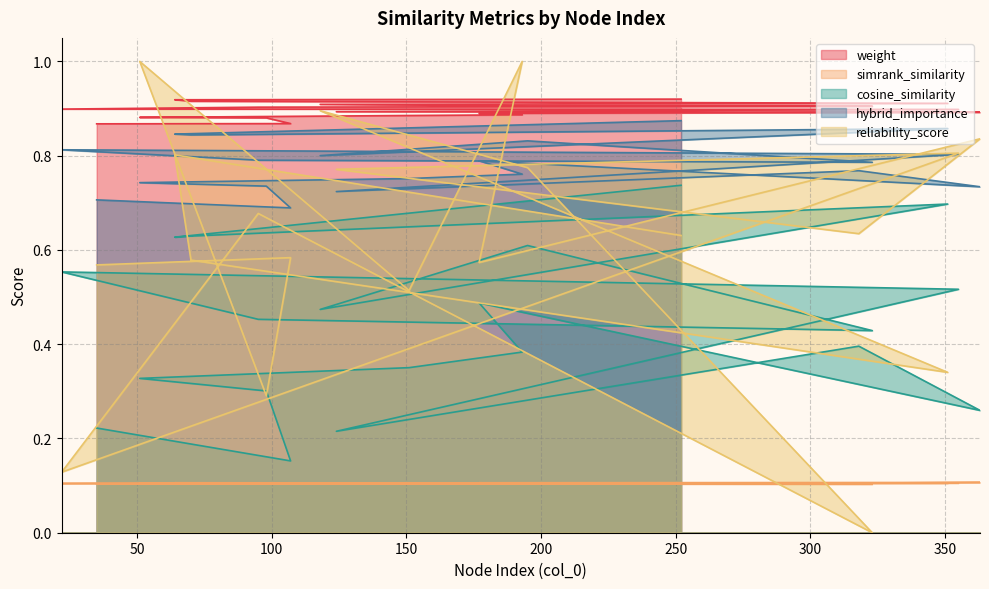

Which series has the largest total across all categories?

weight